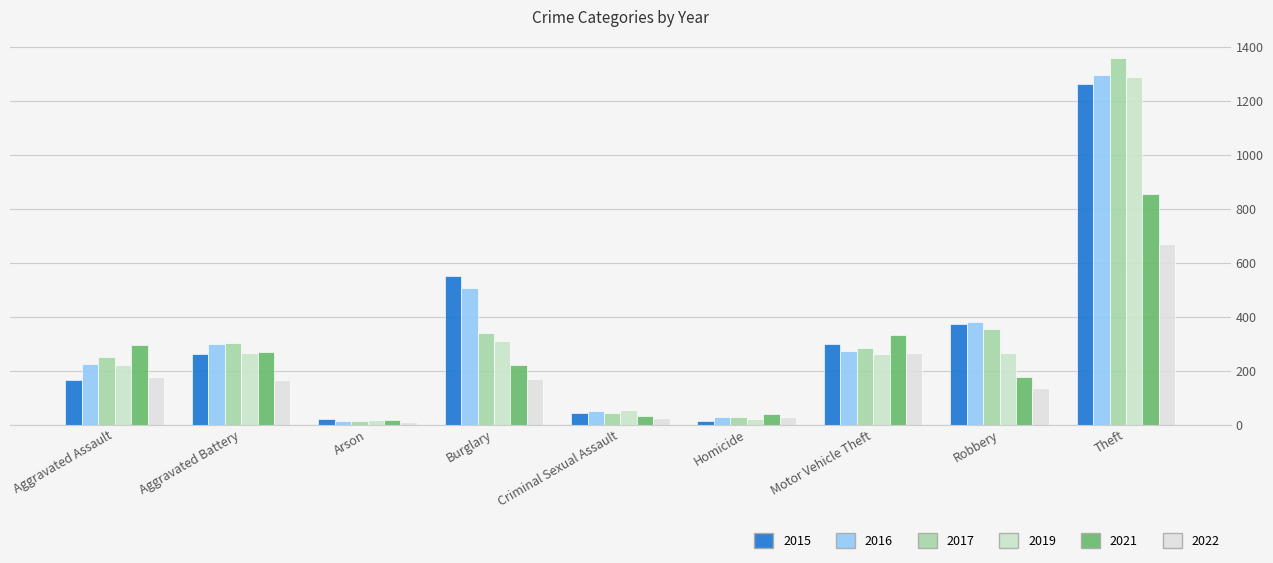

How many distinct data groups are displayed?

6